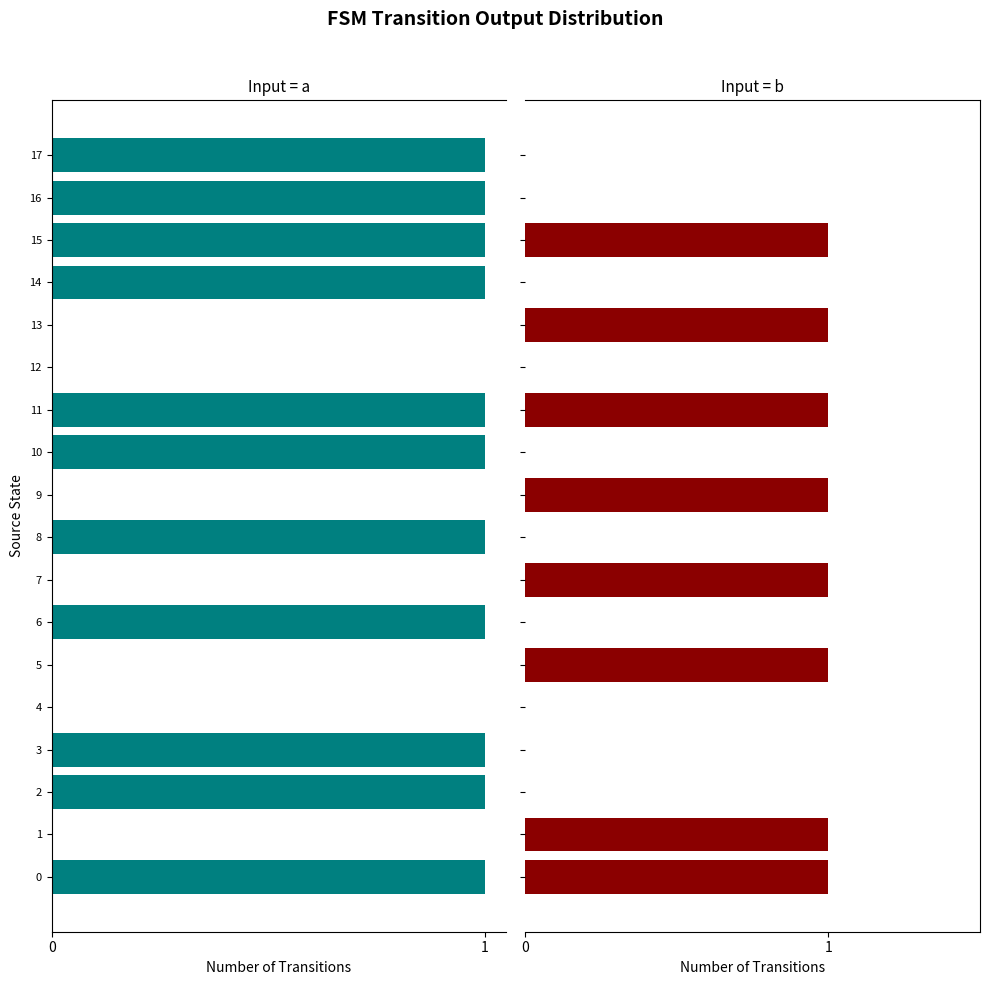

How many positive values does the input=a series have?

11